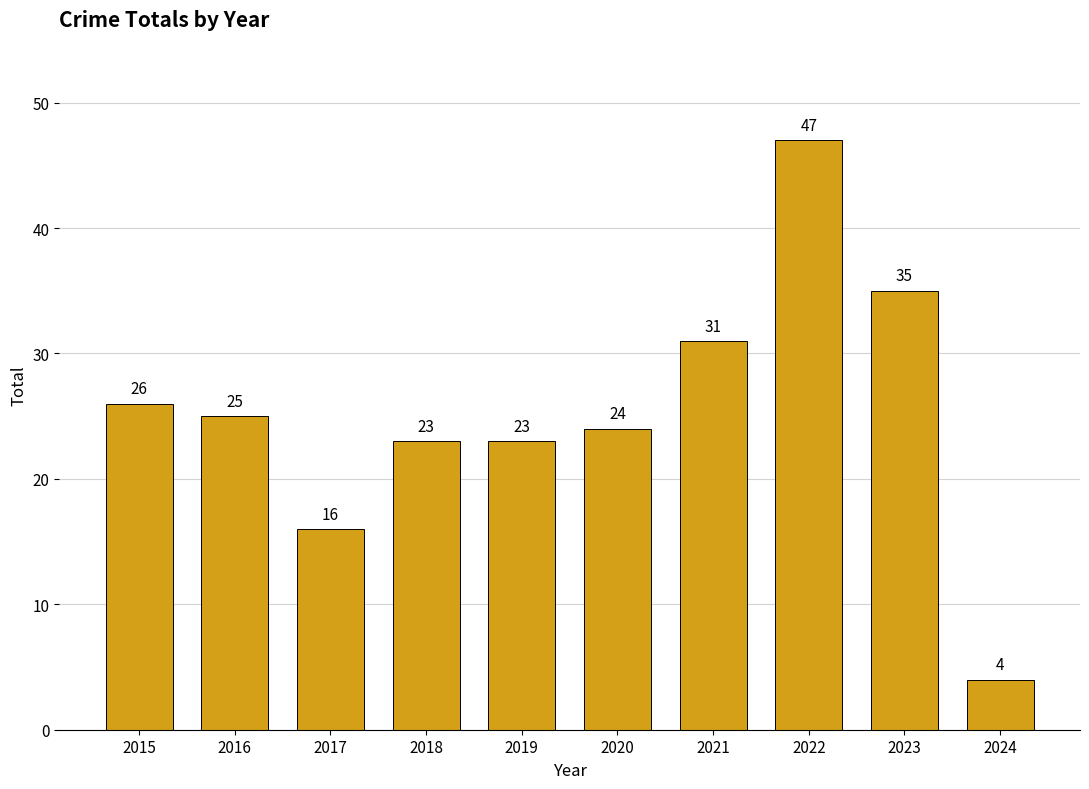

Reading left to right, list all the values displayed in this chart.

26	25	16	23	23	24	31	47	35	4